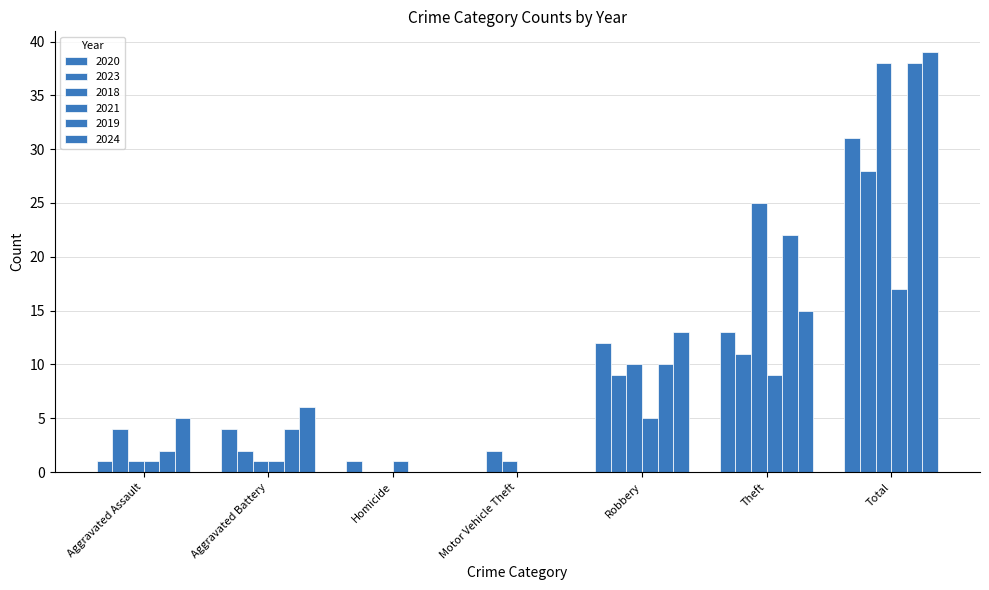

What is the label of the 5th bar from the right?

Homicide